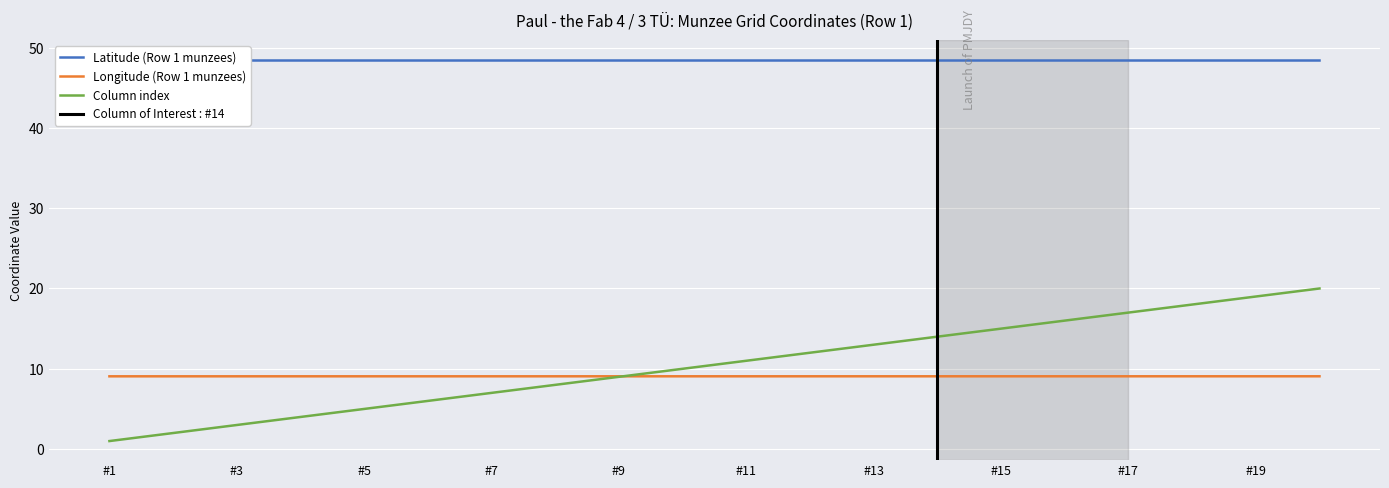

Which series ends up on top after the final intersection of Latitude (Row 1 munzees) and Longitude (Row 1 munzees)?

Latitude (Row 1 munzees)